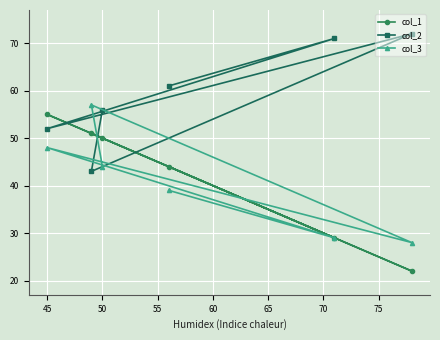

How many intersections are there between col_2 and col_1?

4